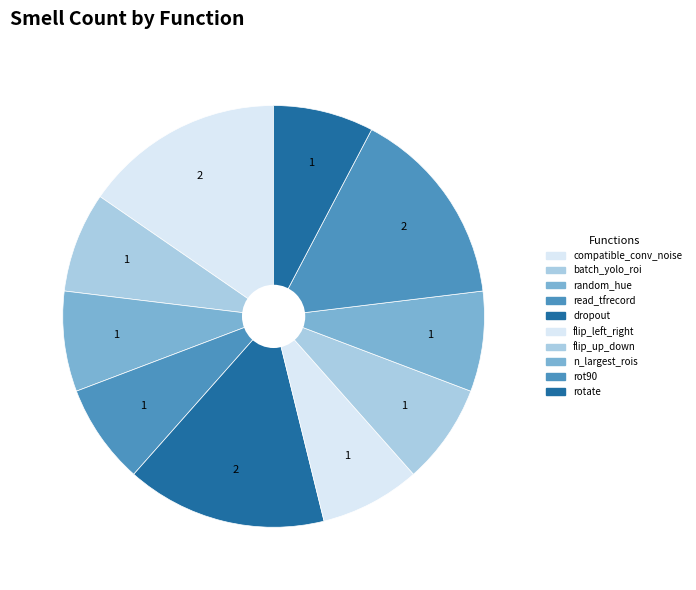

Count the number of slices in the pie.

10